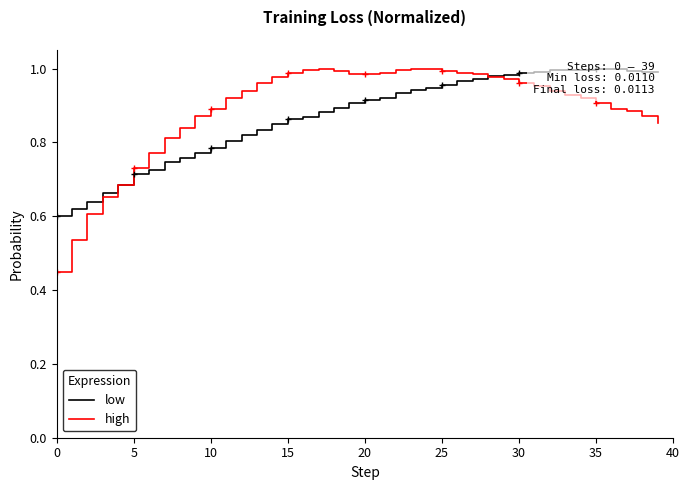

At which category is the sum across all series the highest?

28